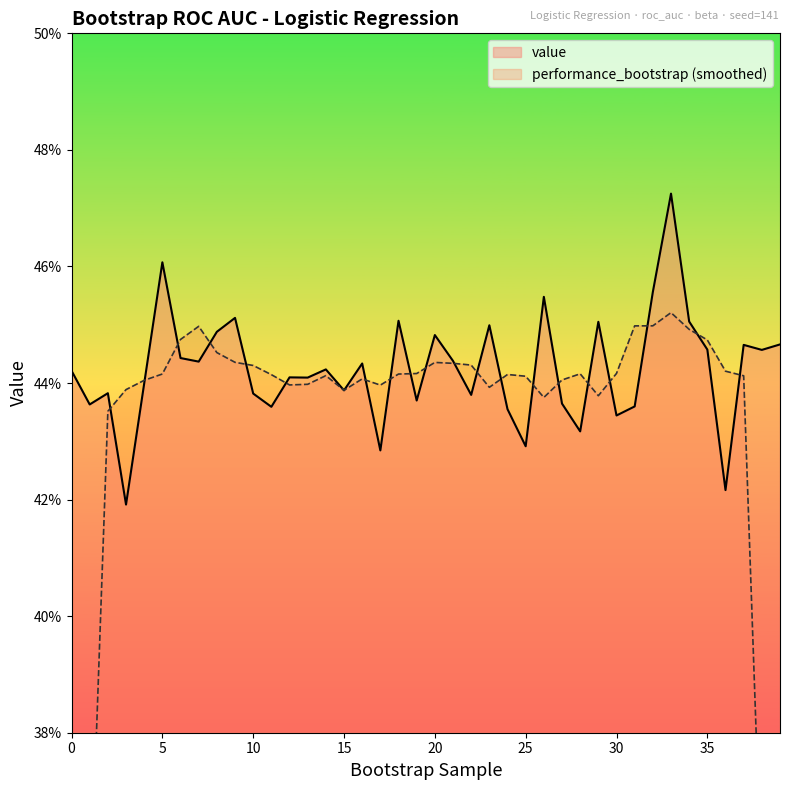

At which category does the data reach its first local peak?

2